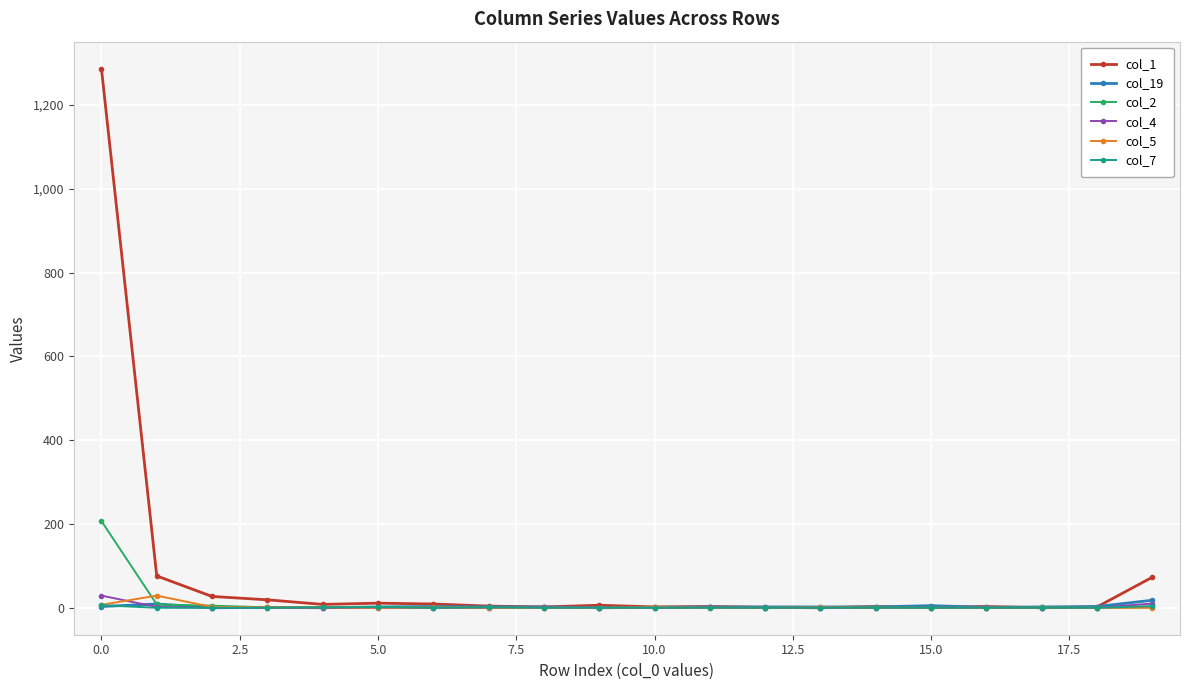

What is the maximum value shown in the chart?

1287